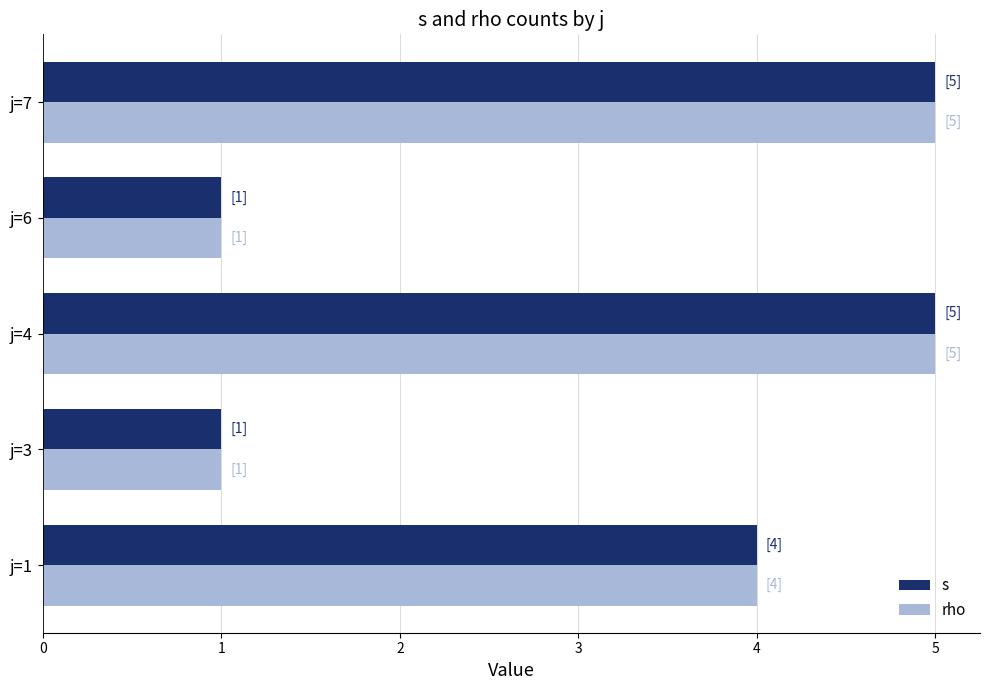

Is the value of rho at j=1 greater than the value of s at j=6?

Yes